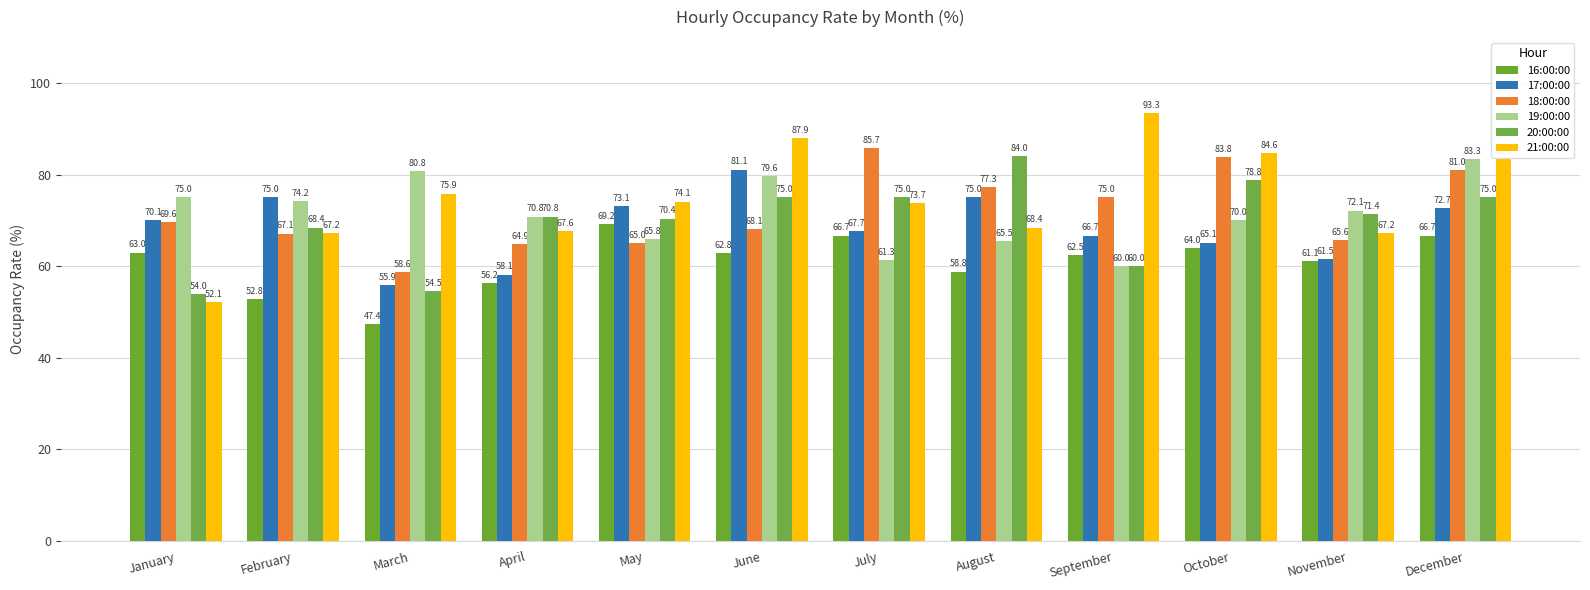

How many bars are there in each group?

6